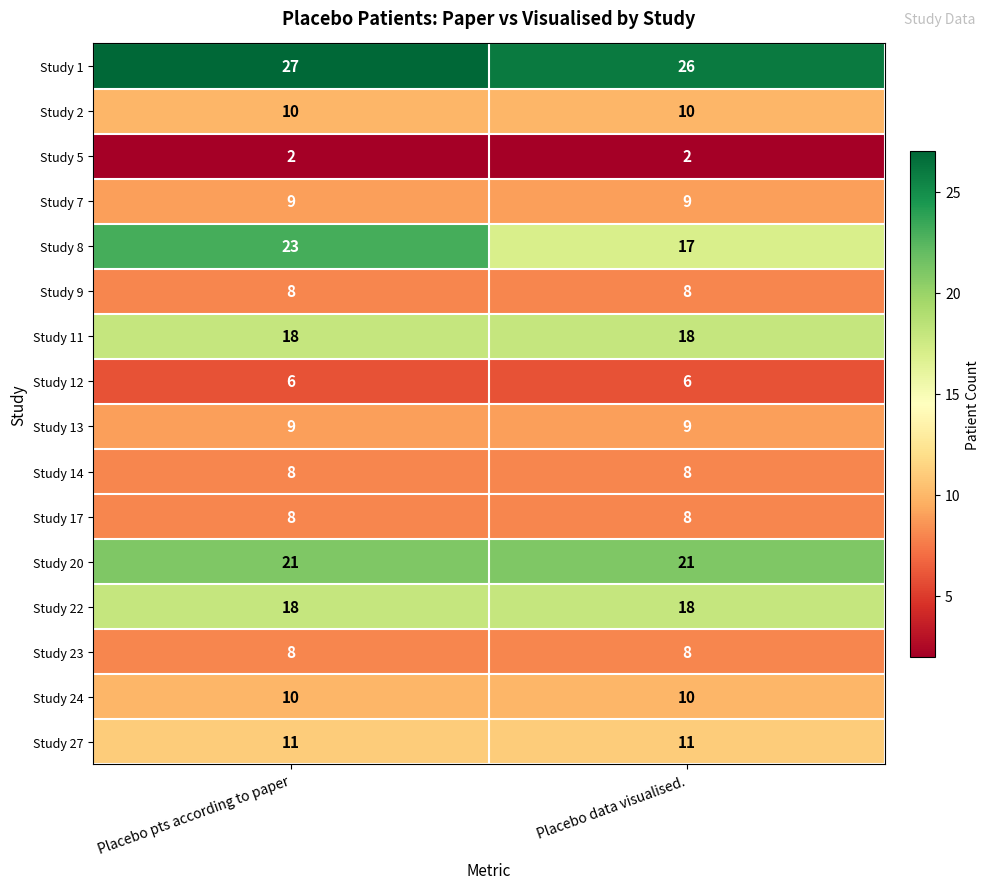

What is the approximate value of Study 22 at Placebo data visualised.?

18